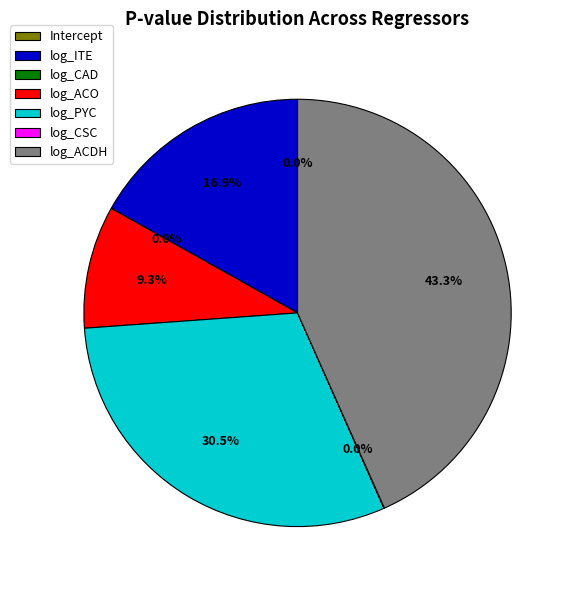

What is the change in value from log_ITE to log_PYC?

+0.2